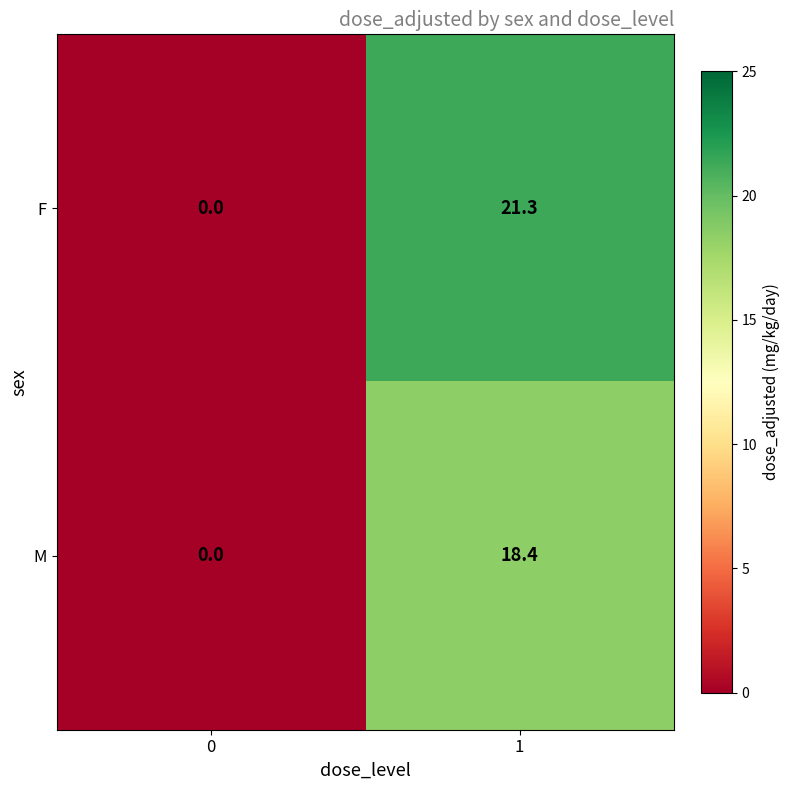

The M series shows 6.7 at 0. True or false?

False